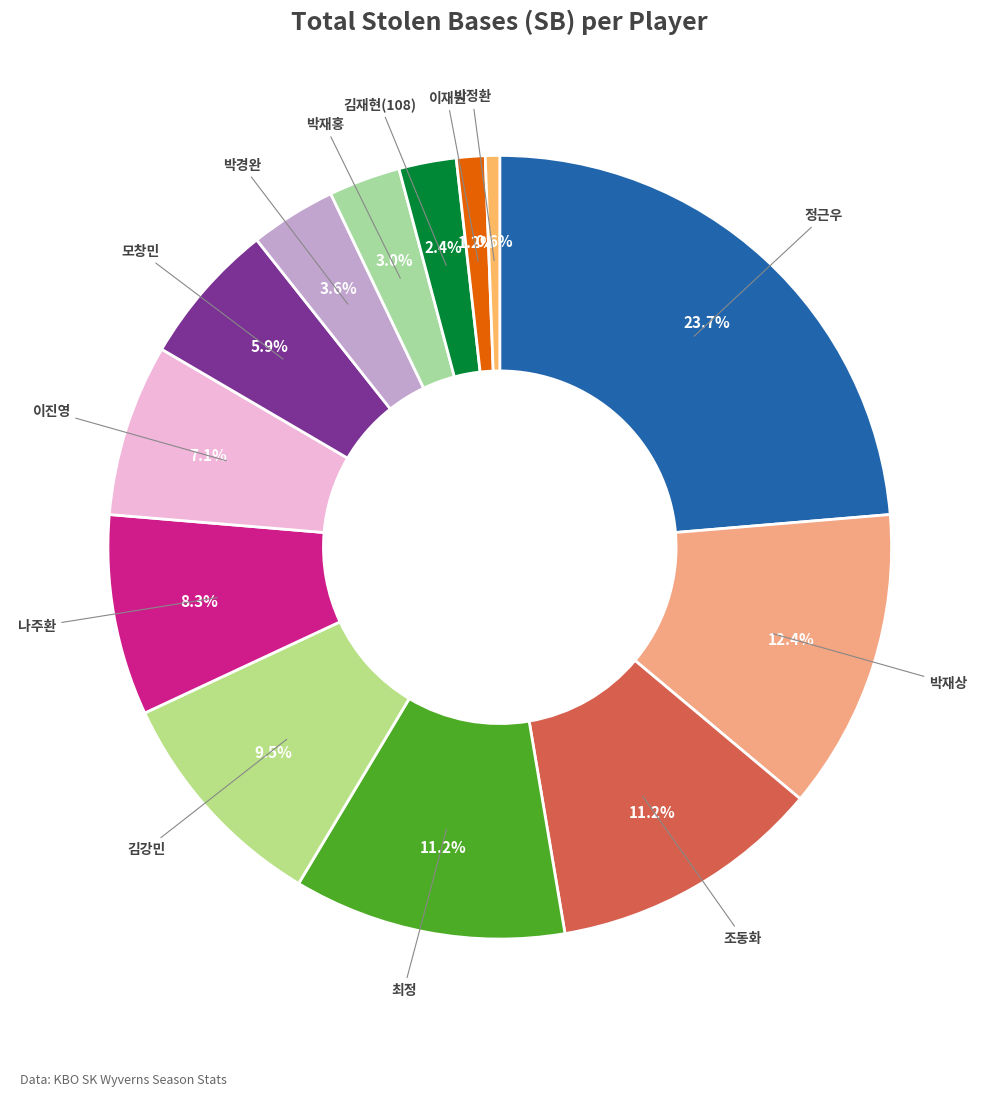

To the nearest percent, what is the difference between the largest and smallest slice percentages?

23%